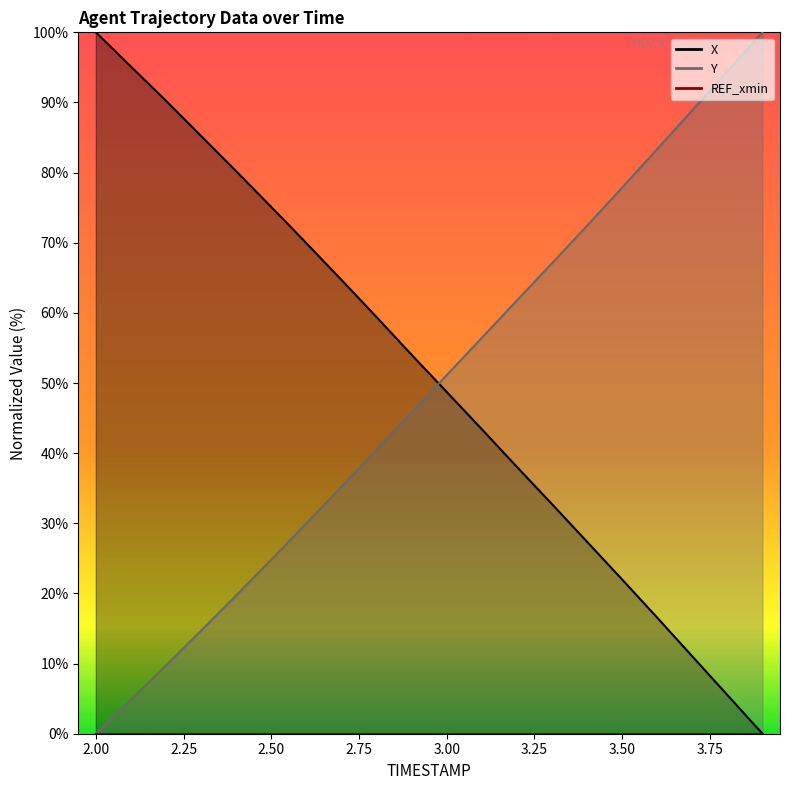

What is the average value of the Y series?

48.9